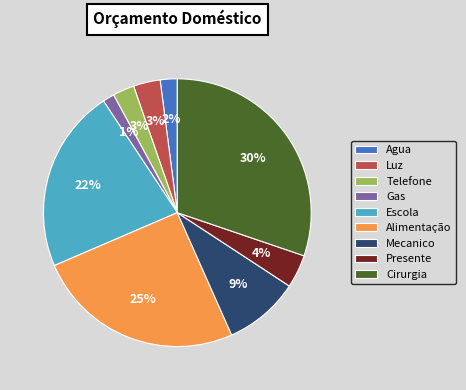

What percentage is the Cirurgia slice, to the nearest percent?

30%